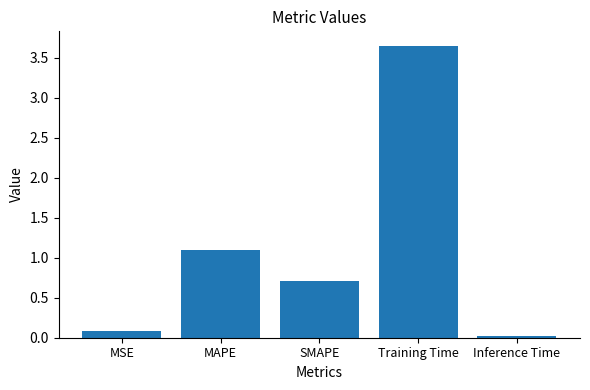

The value at Training Time is 1.3. True or false?

False